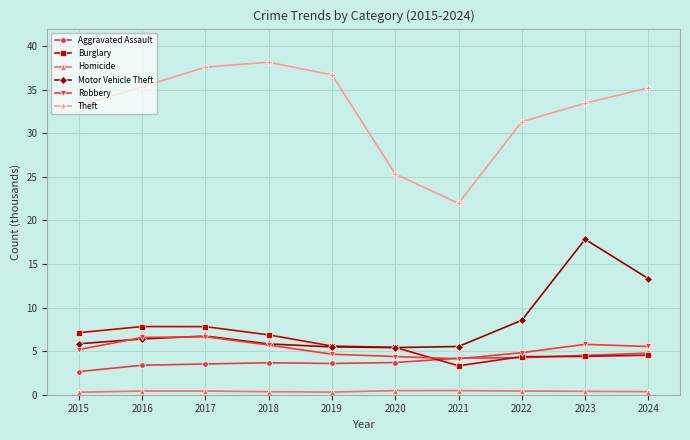

Which series has the largest range (max minus min)?

Theft